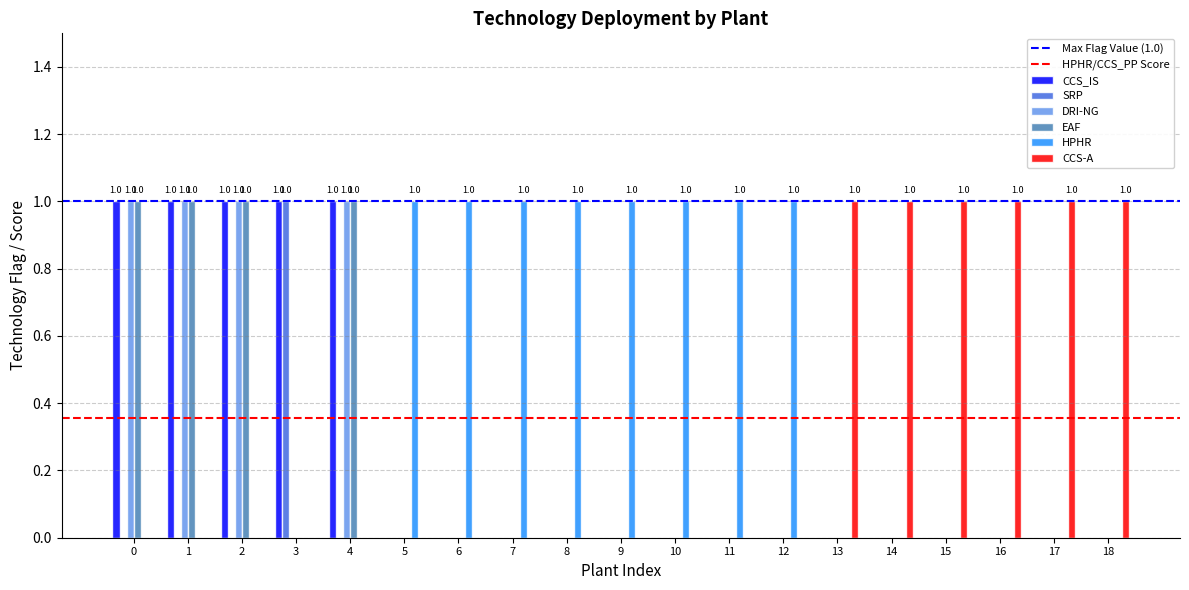

What is the average value of the CCS-A series?

0.3